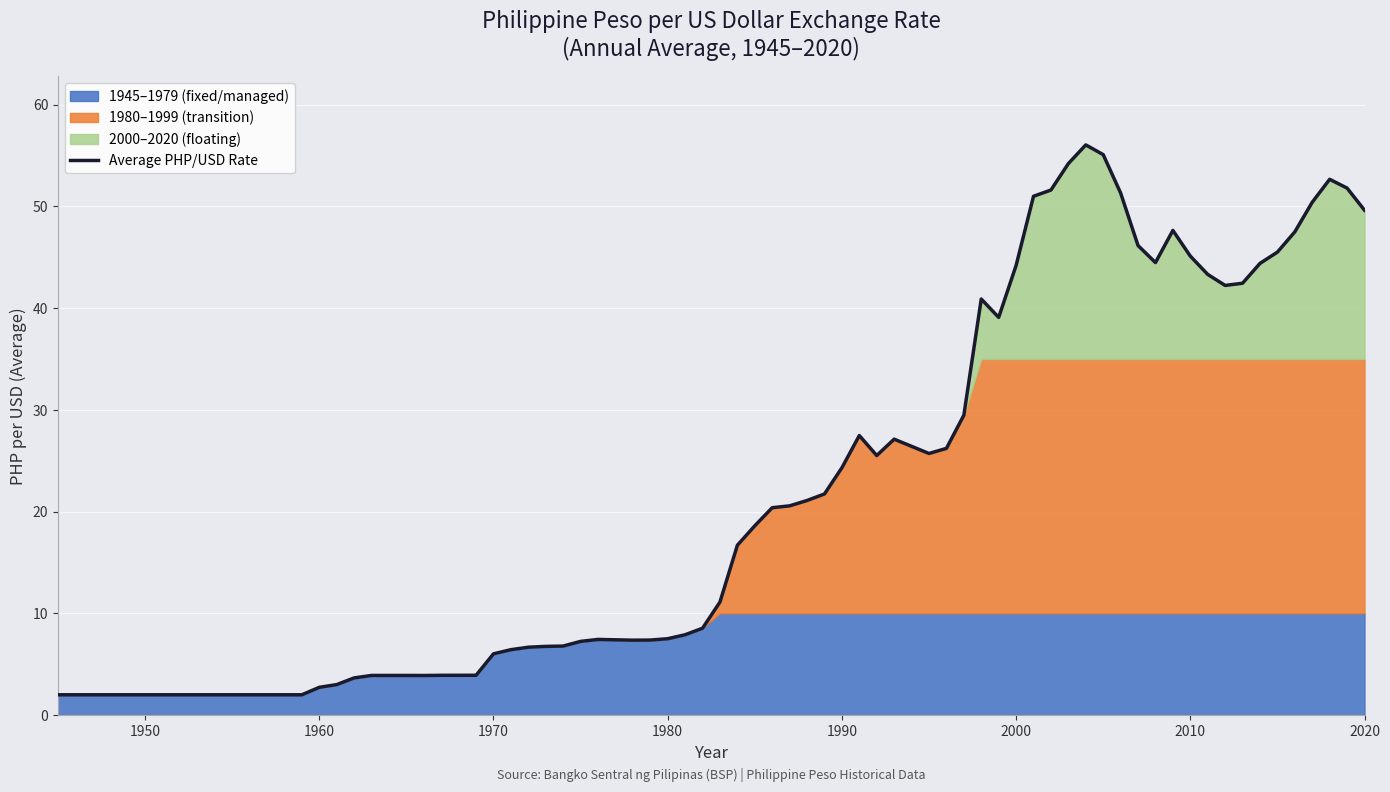

How many lines are shown in the chart?

1